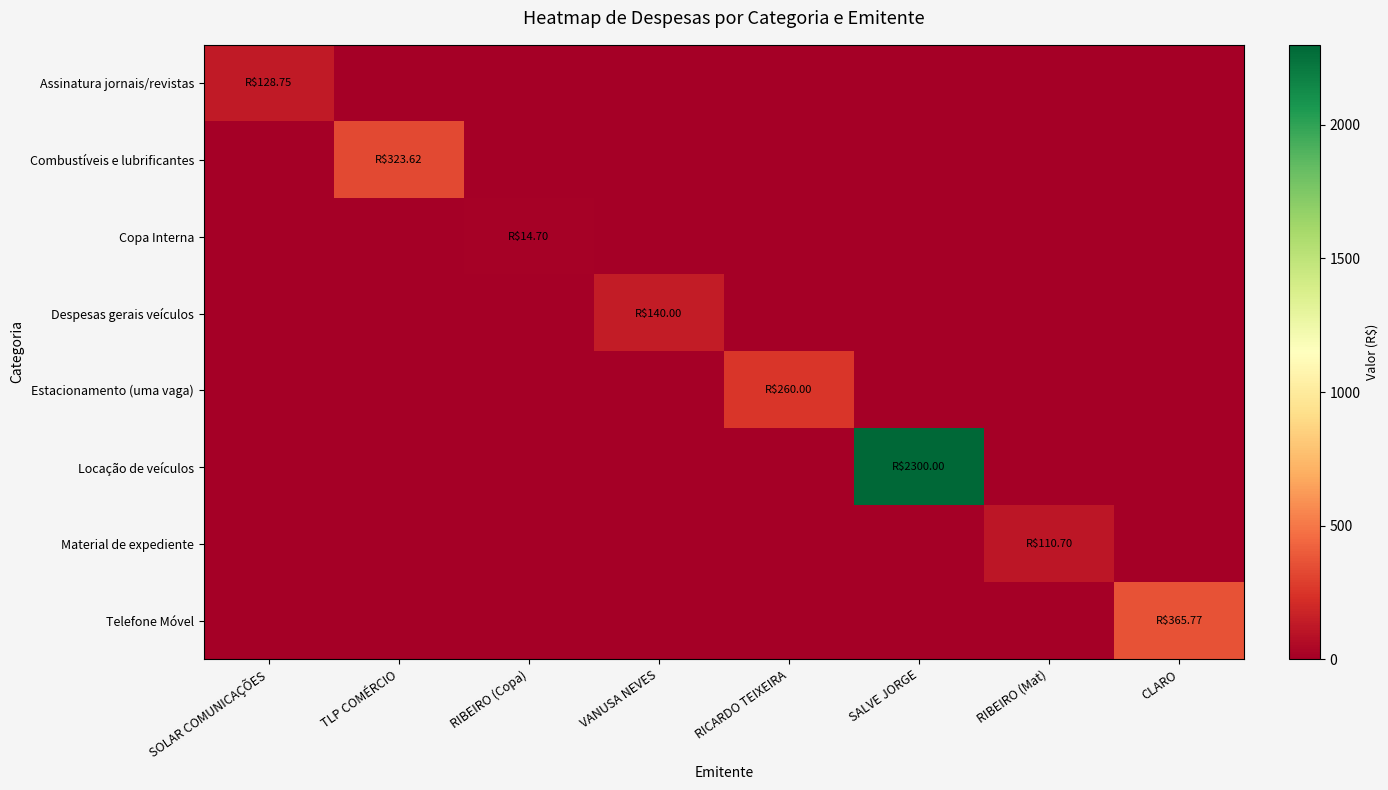

Which series has the largest total across all categories?

Locação de veículos